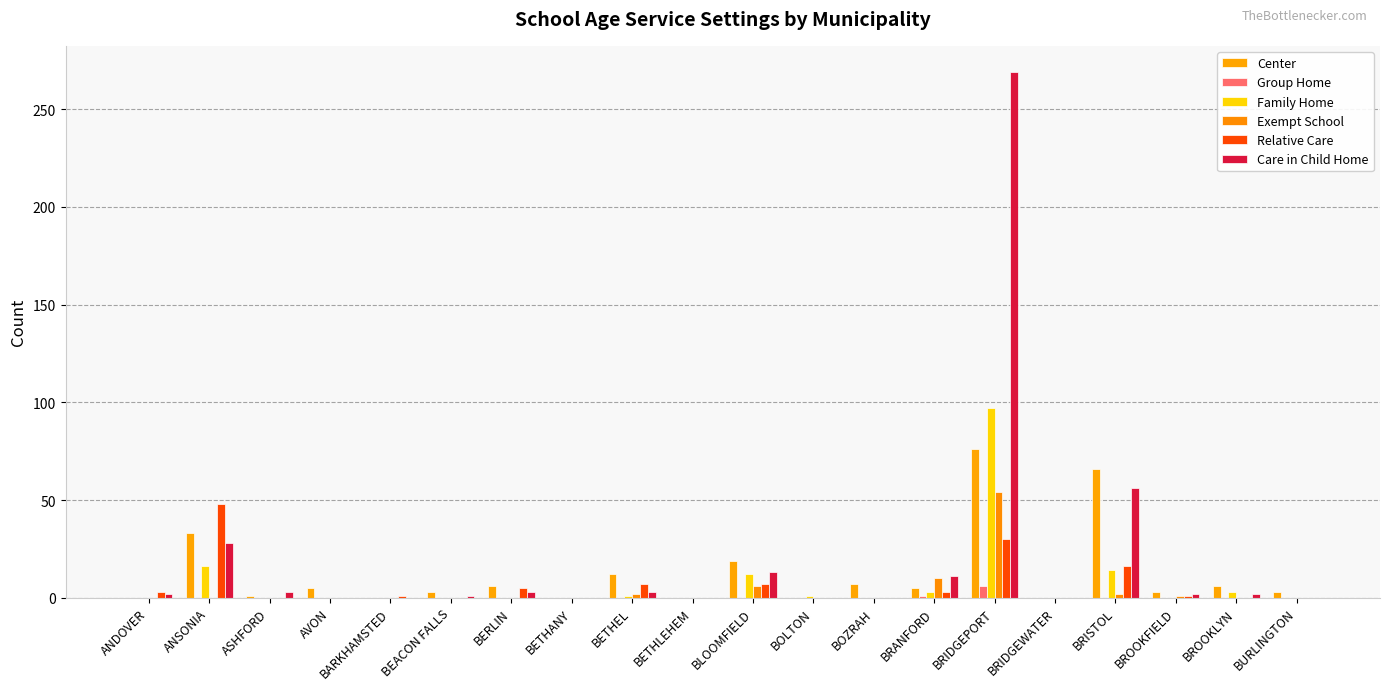

What are all the series names shown in the legend?

Center, Group Home, Family Home, Exempt School, Relative Care, Care in Child Home